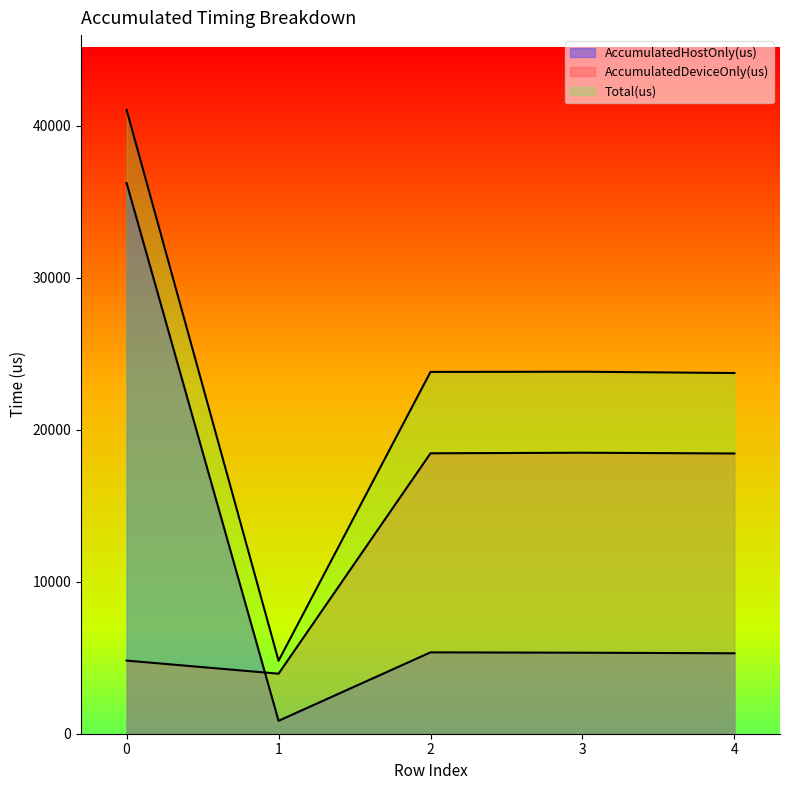

How many interior local peaks does the AccumulatedHostOnly(us) series have?

1